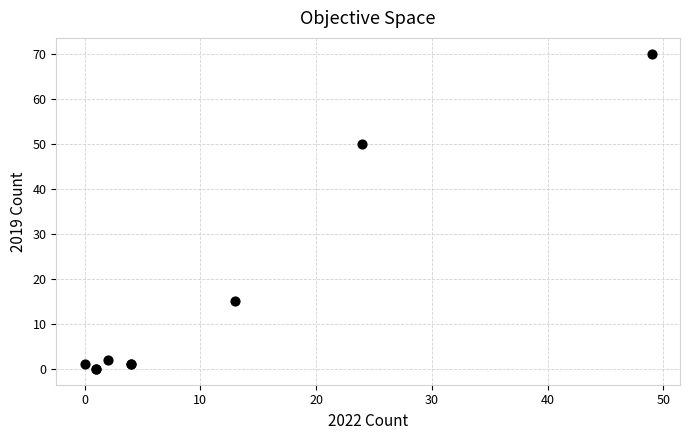

What Y value in the scatter plot is closest to 35?

50